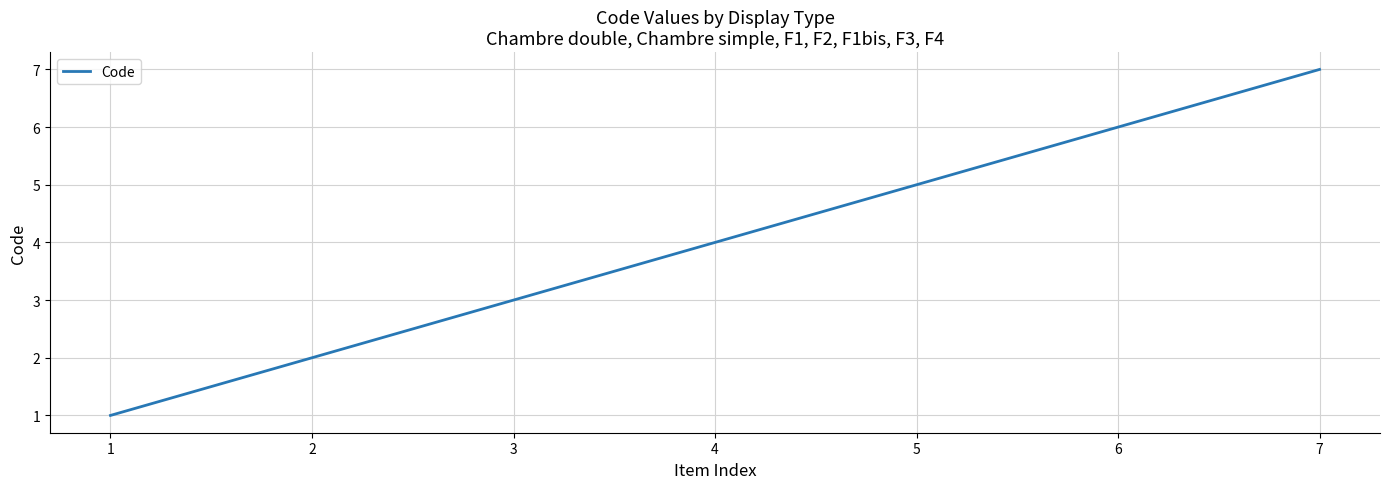

True or false: the data has more than 1 interior local peaks.

False